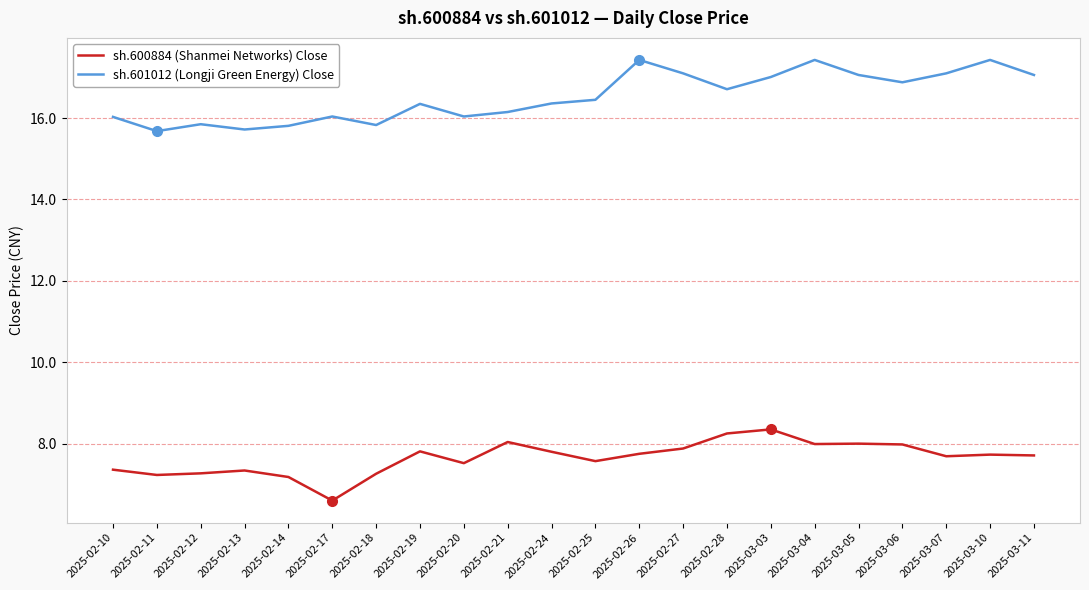

What position from the right is 2025-02-14?

18